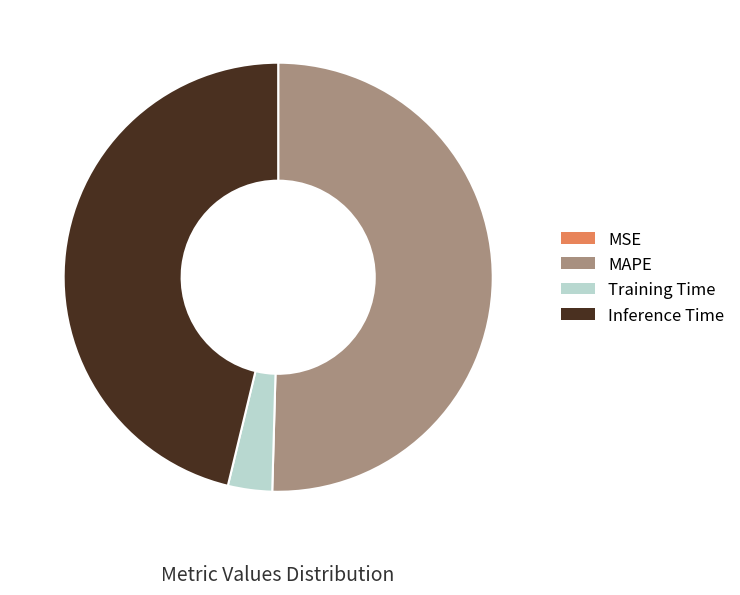

True or false: Inference Time accounts for 35% of the total.

False